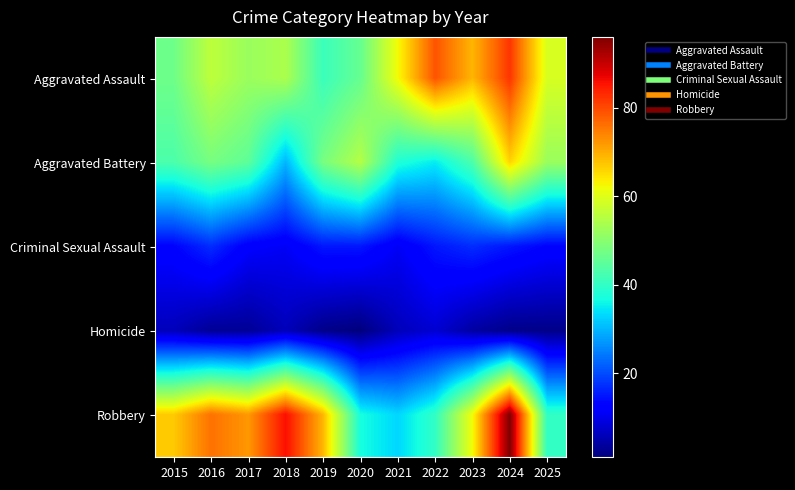

Rank the series by their maximum value, from lowest to highest.

Homicide, Criminal Sexual Assault, Aggravated Battery, Aggravated Assault, Robbery